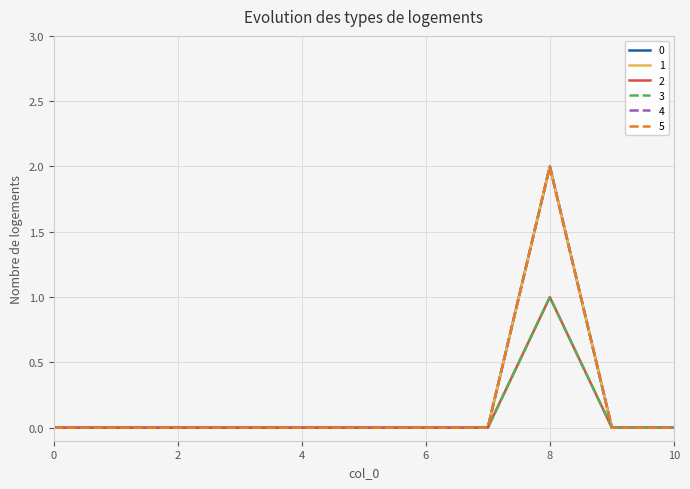

What is the maximum value for 4?

2